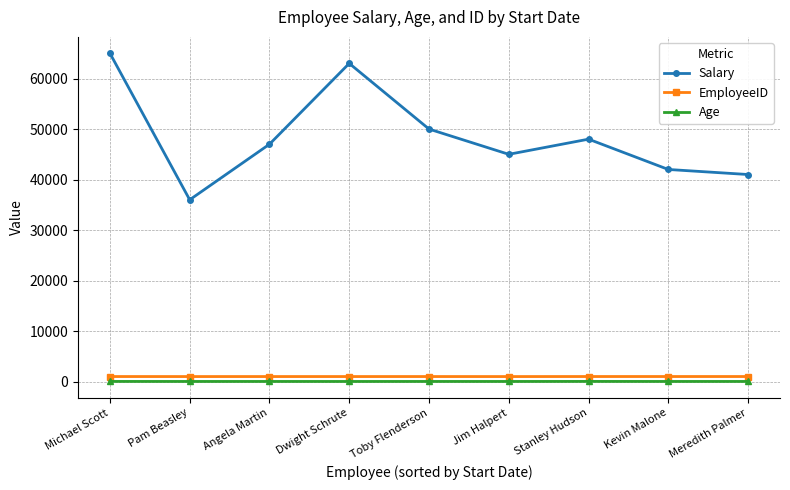

What is the maximum value shown in the chart?

65000